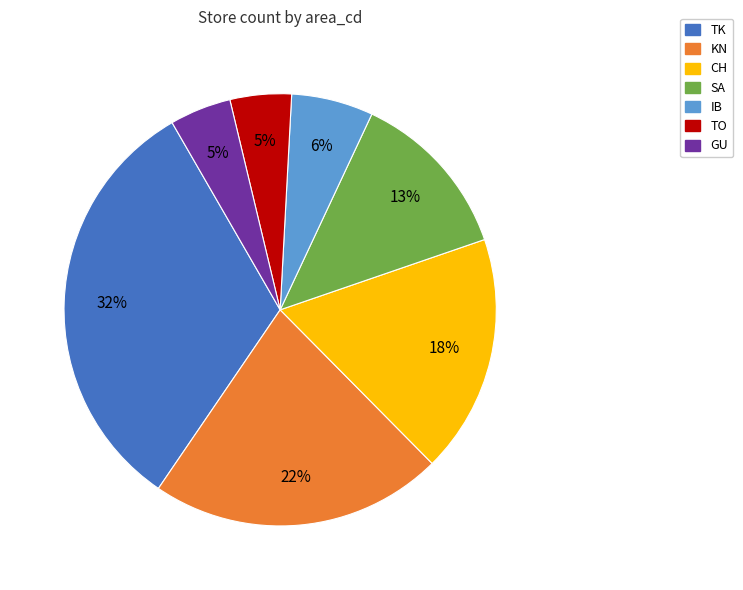

What percentage is the SA slice, to the nearest percent?

13%